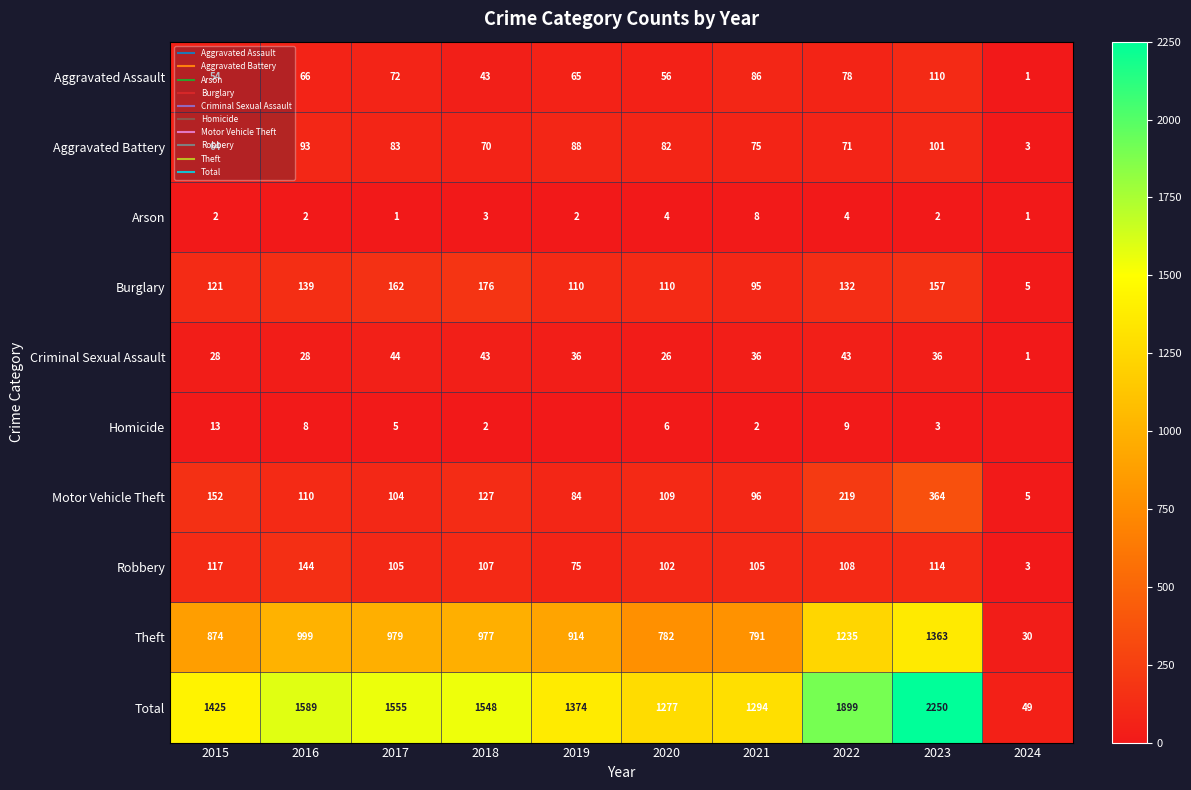

At which label does Motor Vehicle Theft first exceed 110?

2015